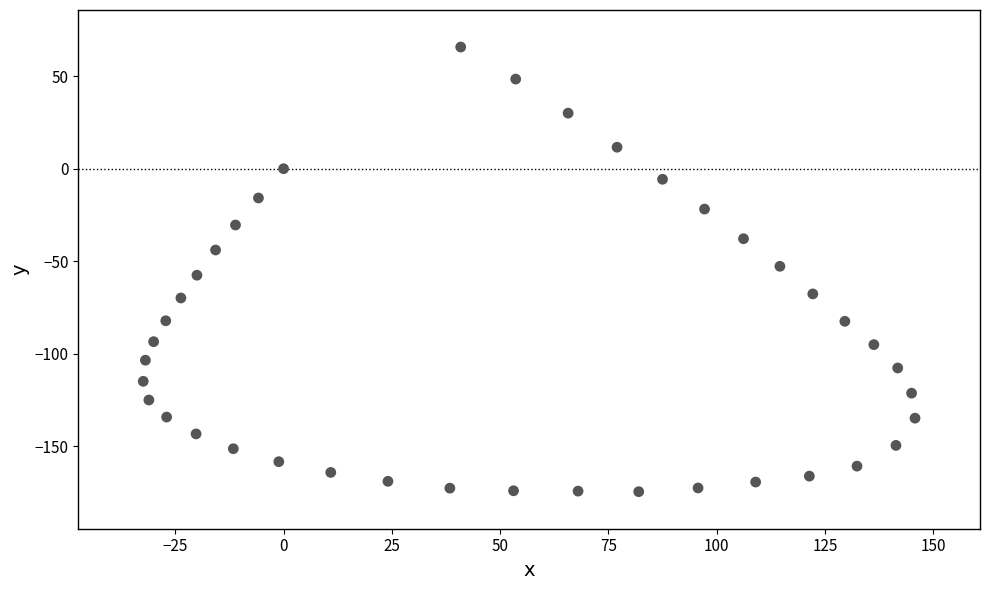

What is the range of X values (max minus min)?

178.2